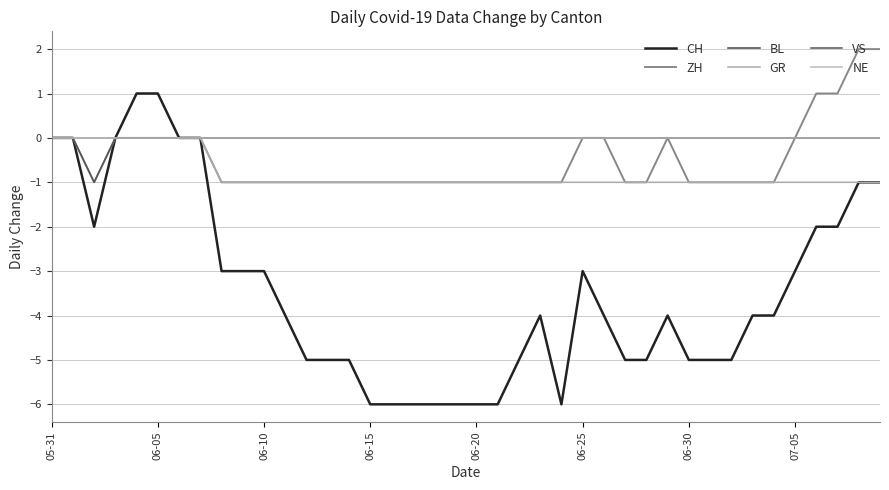

What is the maximum value shown in the chart?

2